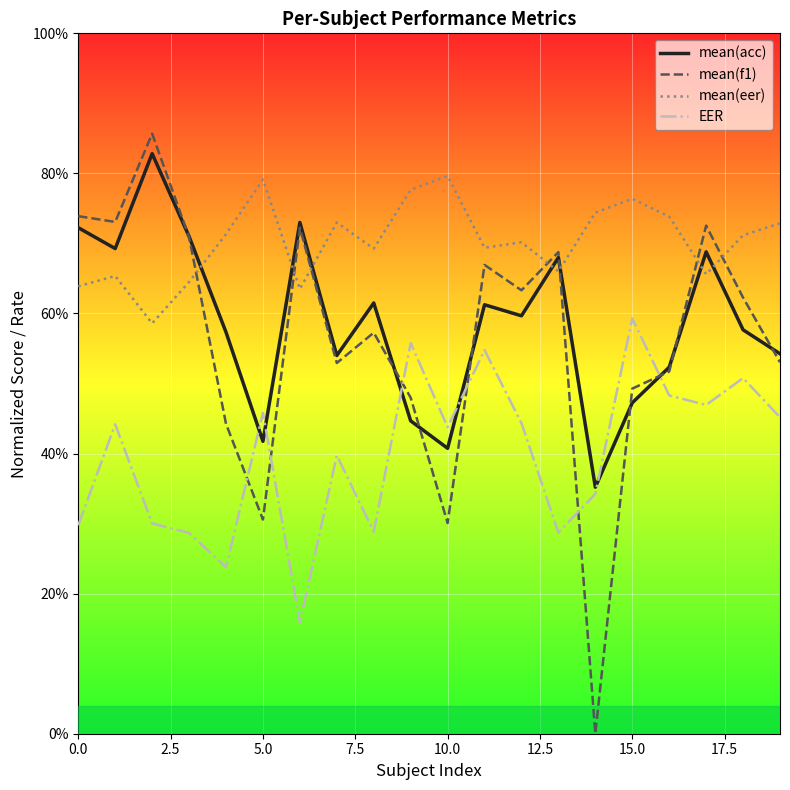

Is this an area chart (filled region under the line)?

No